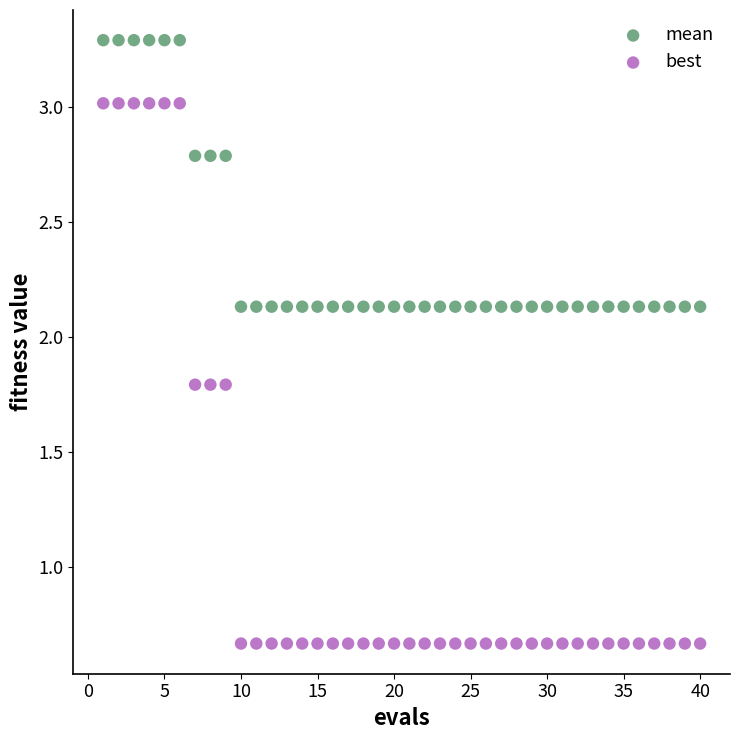

Across all data points, what is the range of X values (max minus min)?

39.0